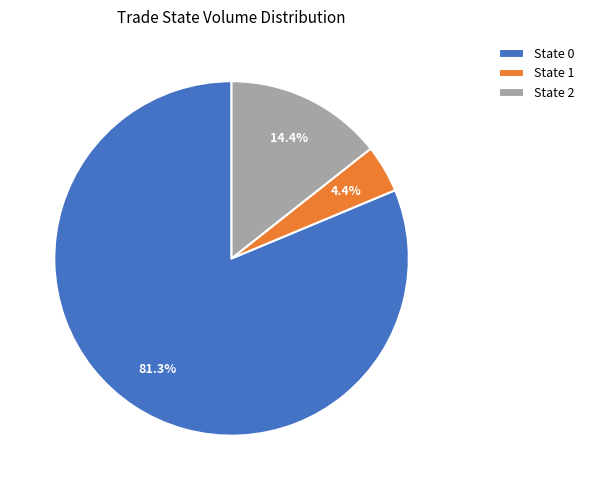

Rank the categories by value from lowest to highest.

State 1, State 2, State 0